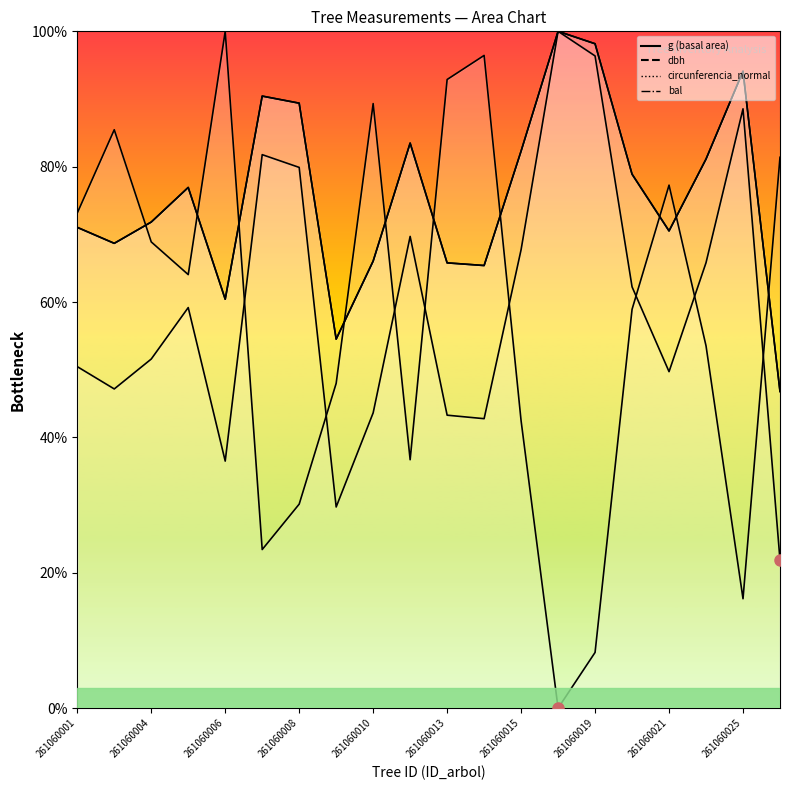

How many times do circunferencia_normal and bal cross each other?

10